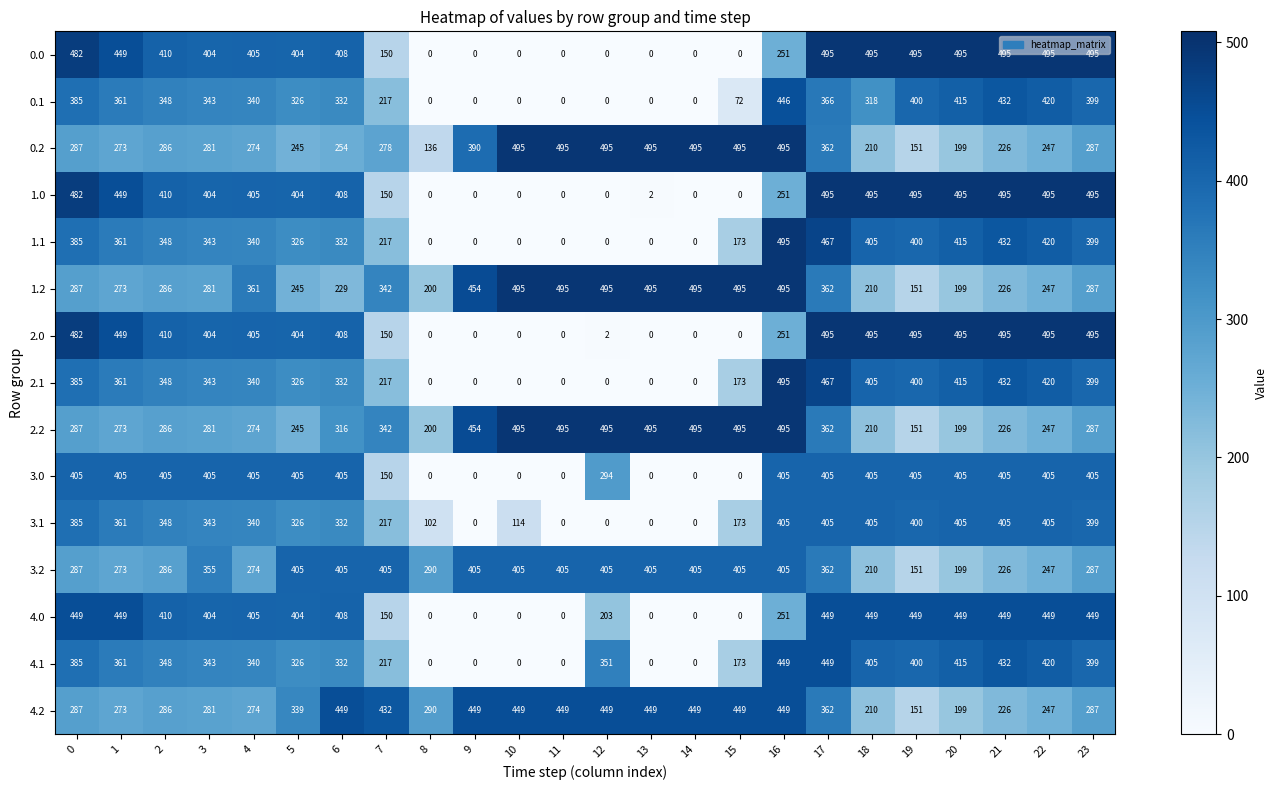

The value of 4.0 at 13 is 0. True or false?

True